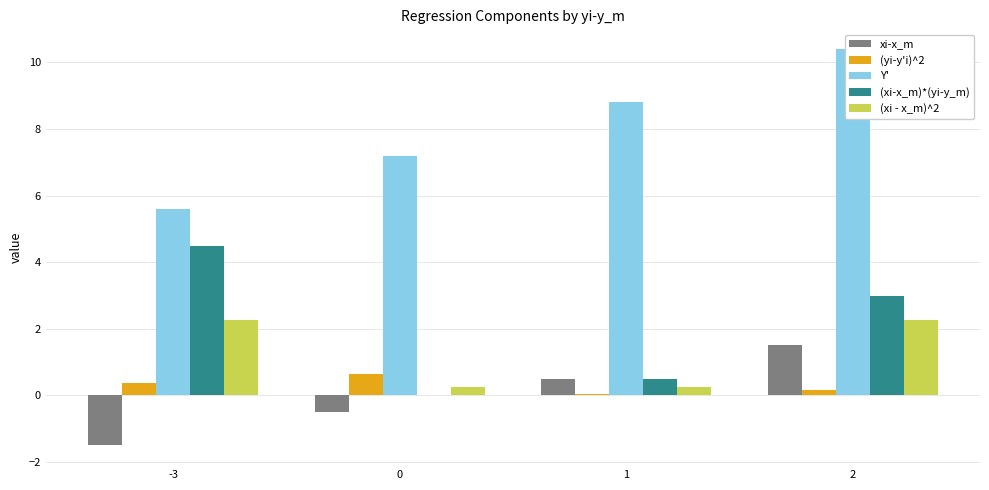

At how many categories does at least one series exceed 2?

4